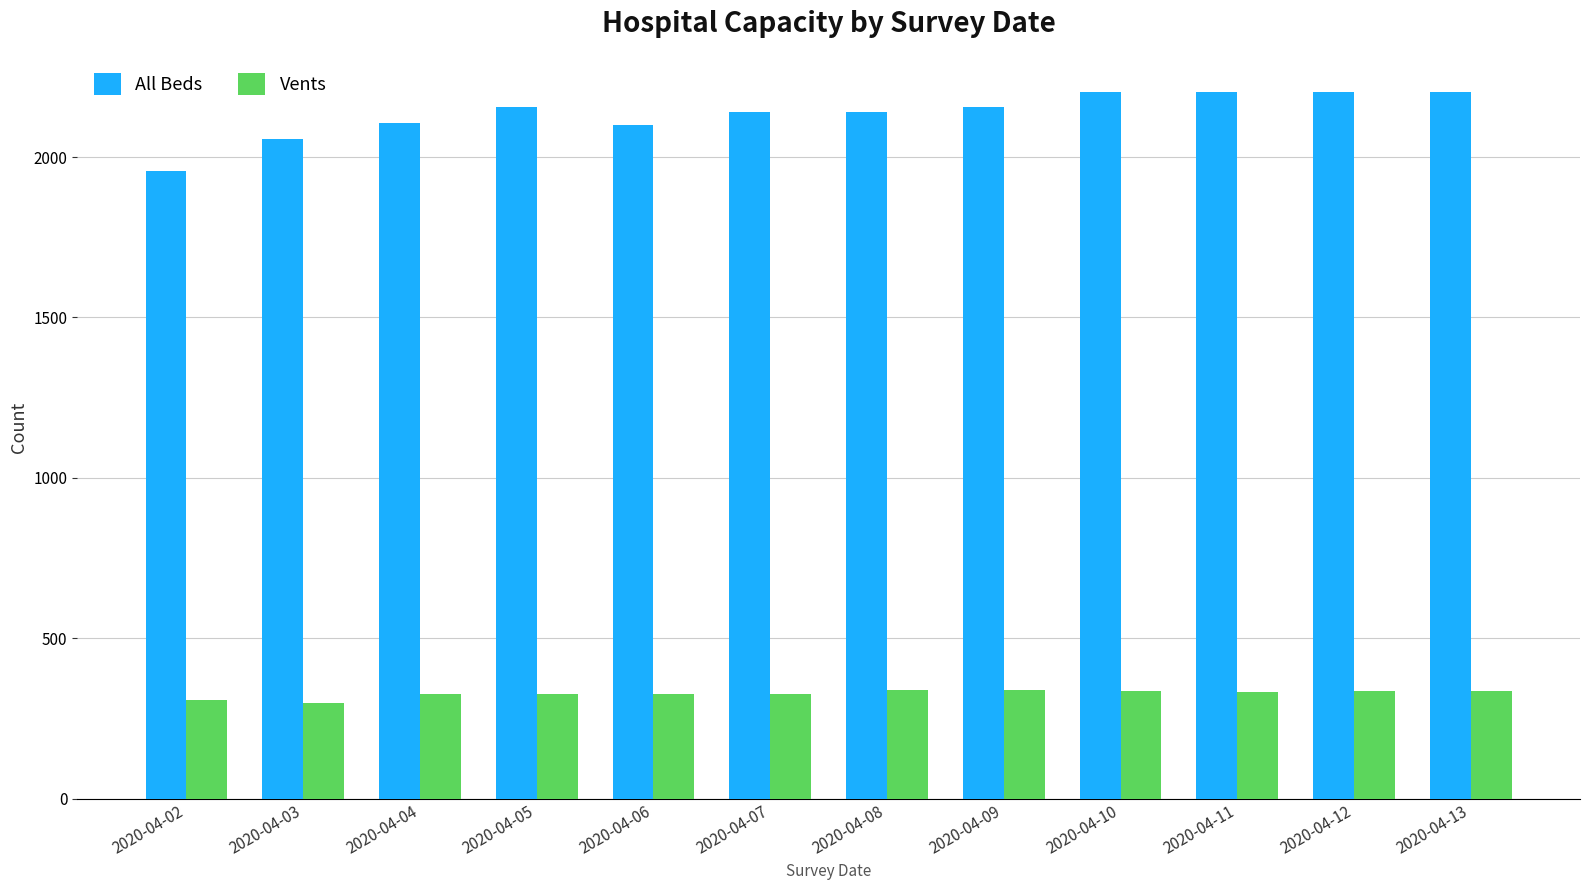

Rank the series at 2020-04-04 from lowest to highest value.

Vents, All Beds